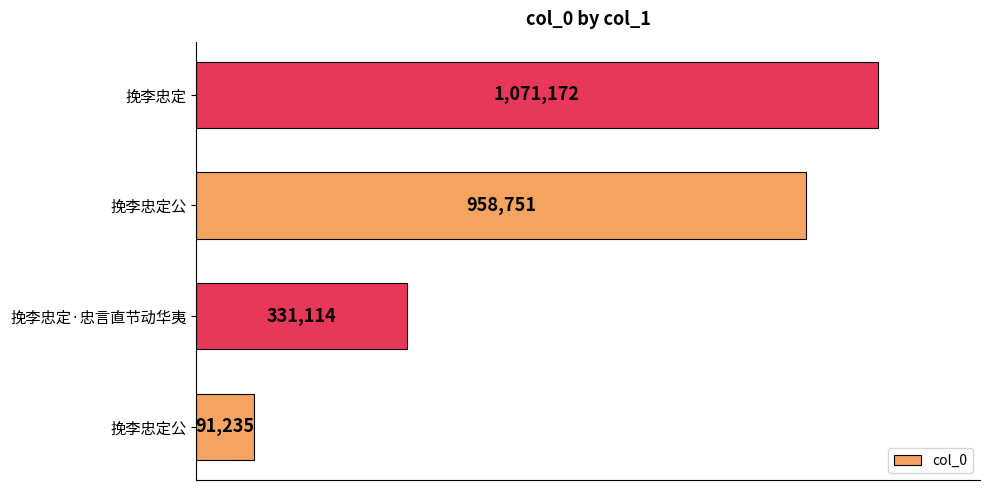

Count the values in the range 331114 to 1071172.

3